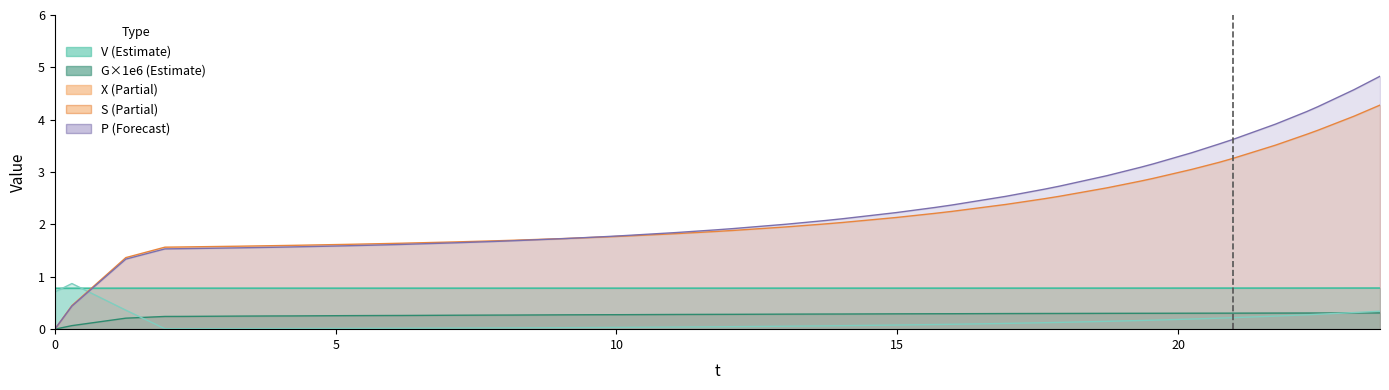

How many lines are shown in the chart?

5